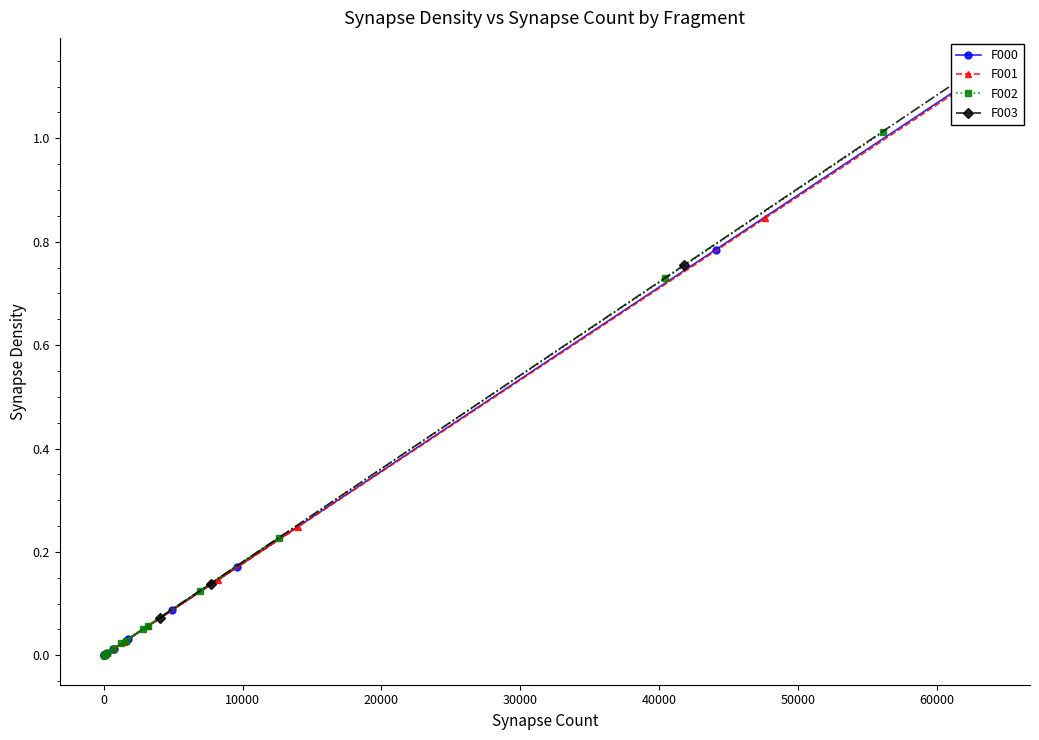

What is the maximum value for F002?

1.0